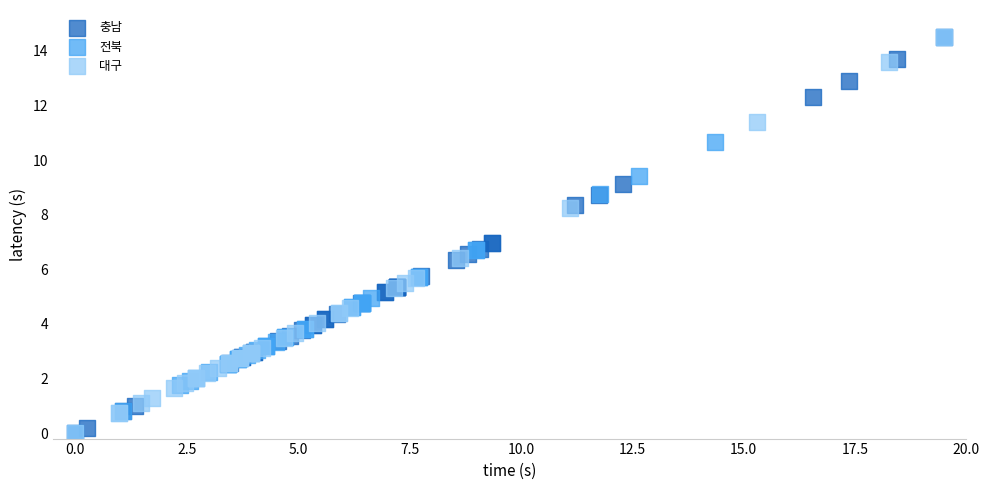

What are all the series names shown in the legend?

충남, 전북, 대구